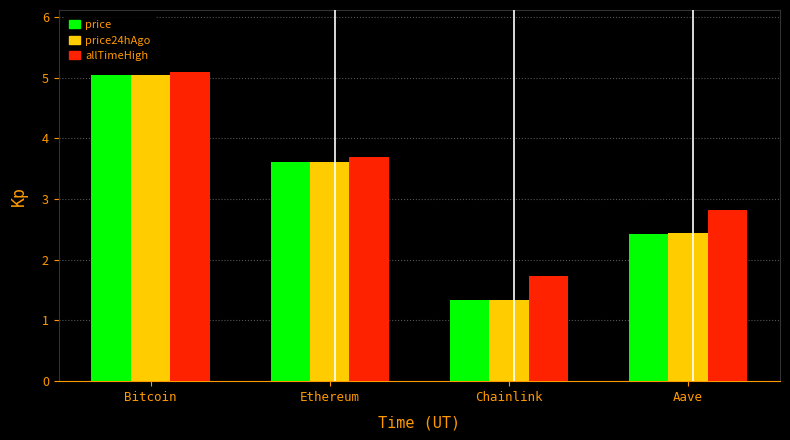

Reading left to right, transcribe all the data shown in this chart.

price: Bitcoin=5.0	Ethereum=3.6	Chainlink=1.3	Aave=2.4
price24hAgo: Bitcoin=5.0	Ethereum=3.6	Chainlink=1.3	Aave=2.4
allTimeHigh: Bitcoin=5.1	Ethereum=3.7	Chainlink=1.7	Aave=2.8